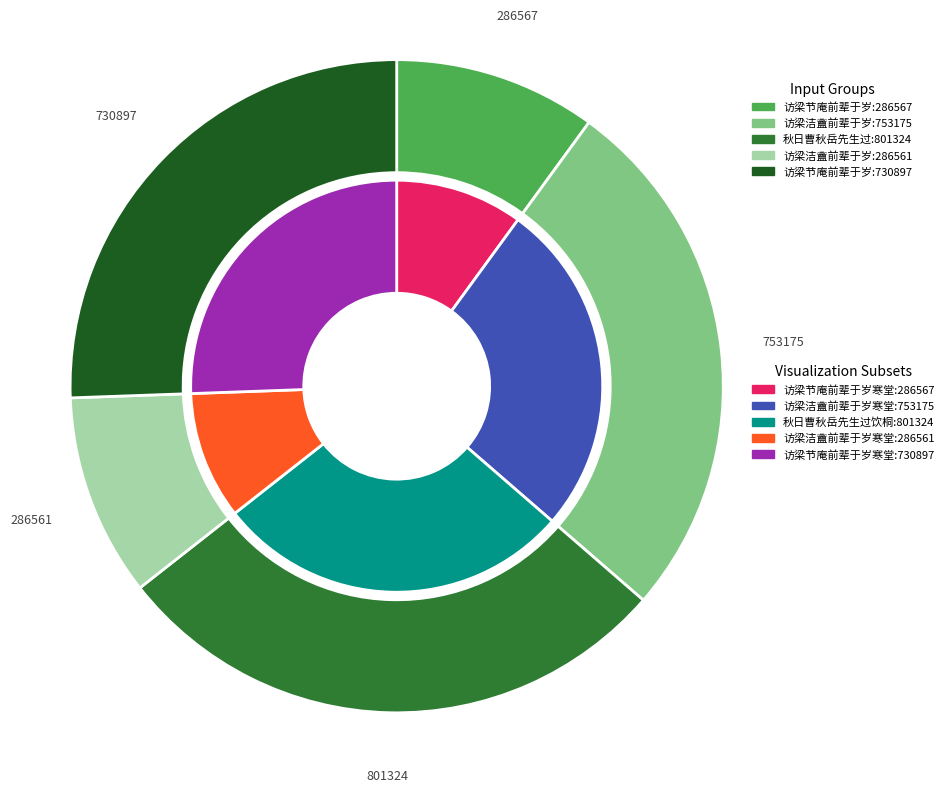

True or false: 访梁洁盦前辈于岁寒堂别后有作 其一 accounts for 38% of the total.

False